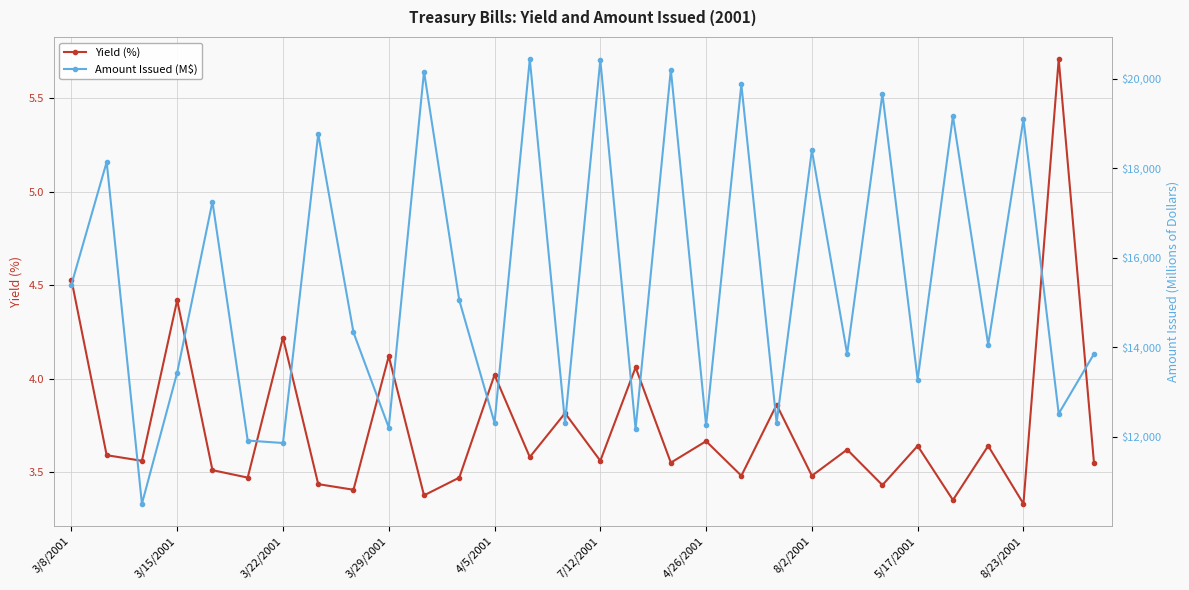

Is it true that Yield (%) equals 2.5 at 4/5/2001?

False